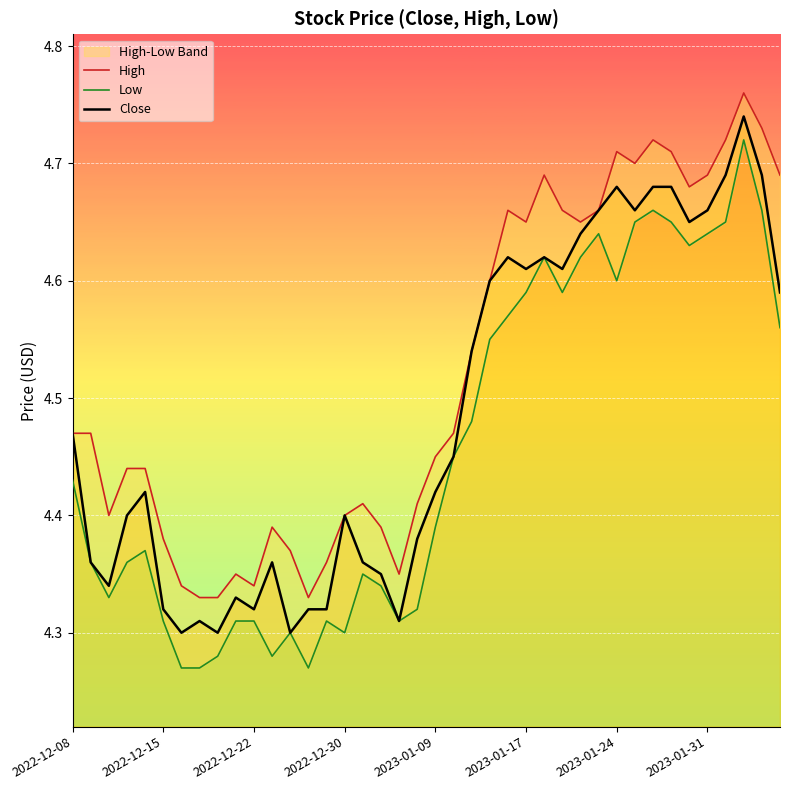

What is the average value of the Close series?

4.5